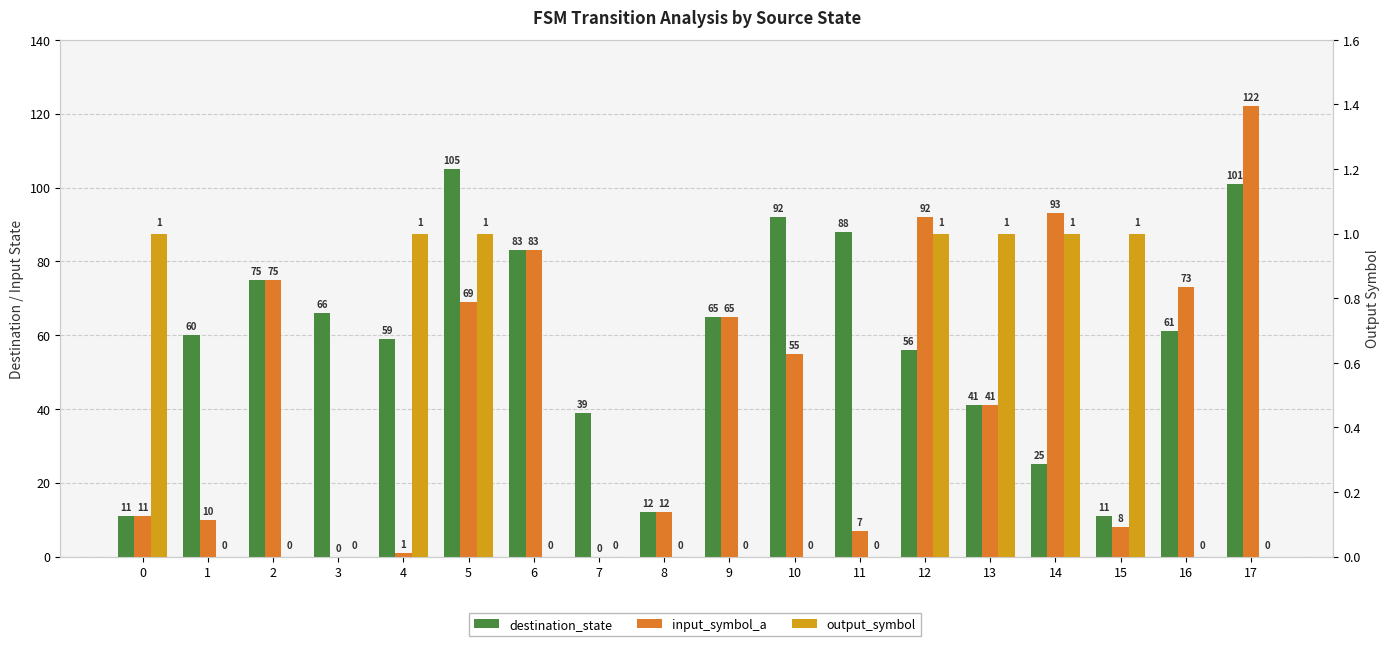

Reading left to right, extract all data points from this chart.

destination_state: 0=11	1=60	2=75	3=66	4=59	5=105	6=83	7=39	8=12	9=65	10=92	11=88	12=56	13=41	14=25	15=11	16=61	17=101
input_symbol_a: 0=11	1=10	2=75	3=0	4=1	5=69	6=83	7=0	8=12	9=65	10=55	11=7	12=92	13=41	14=93	15=8	16=73	17=122
output_symbol: 0=1	1=0	2=0	3=0	4=1	5=1	6=0	7=0	8=0	9=0	10=0	11=0	12=1	13=1	14=1	15=1	16=0	17=0